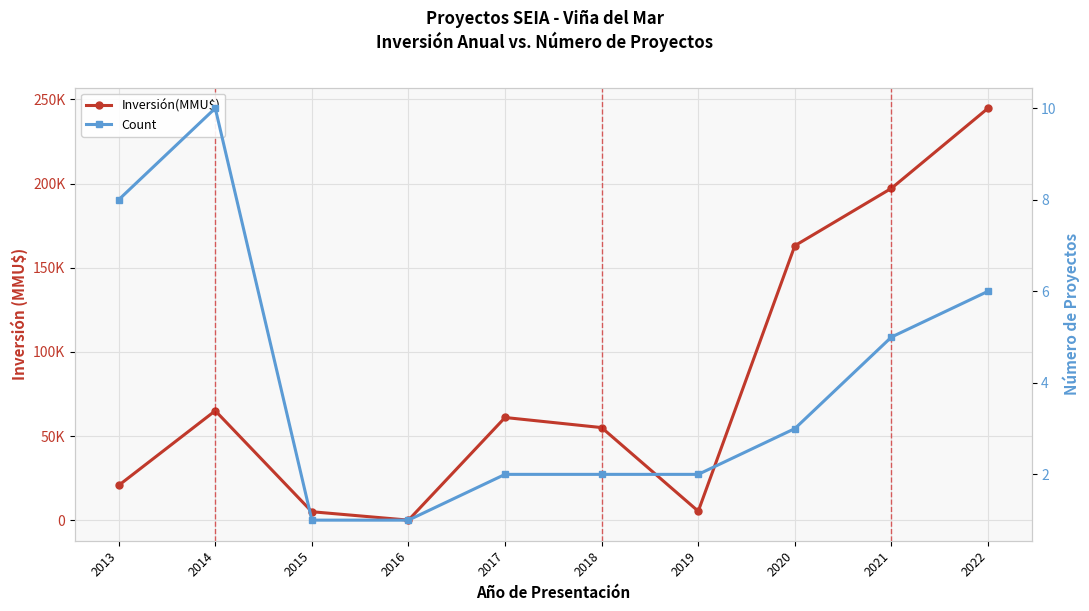

At which category is the sum across all series the highest?

2022